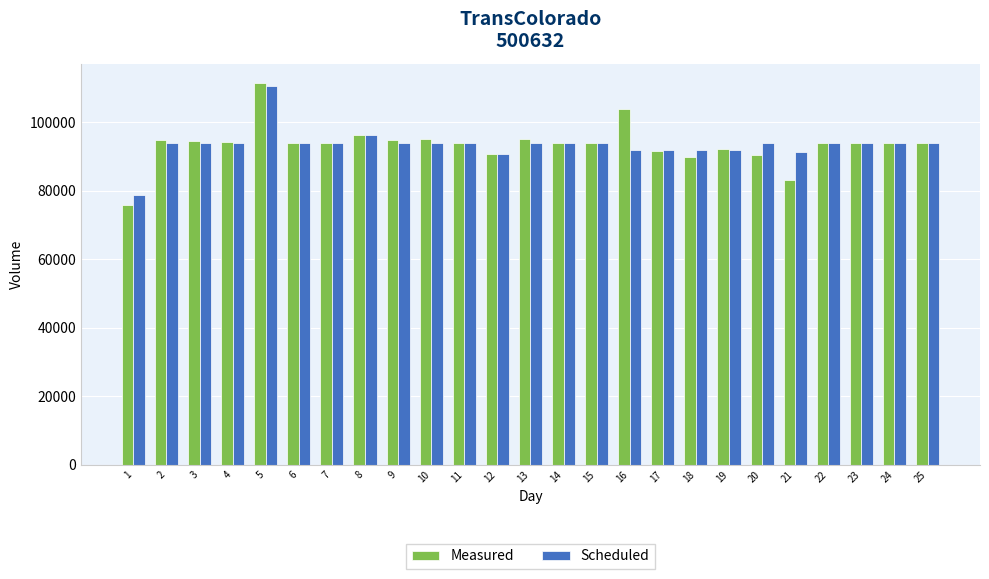

Read the Measured value at 21, to the nearest 10.

83050